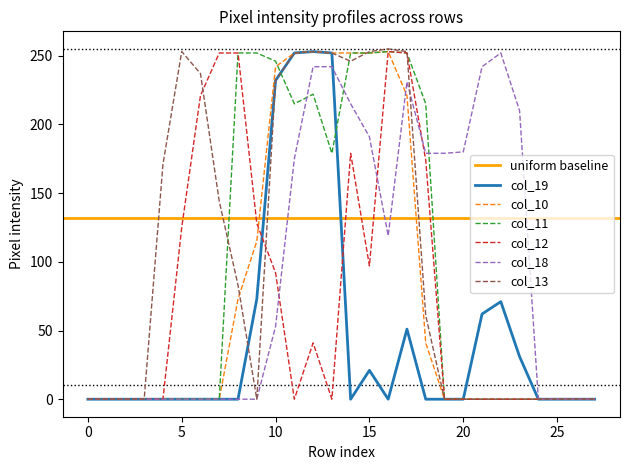

Rank the series at 2 from lowest to highest value.

col_19, col_10, col_11, col_12, col_18, col_13